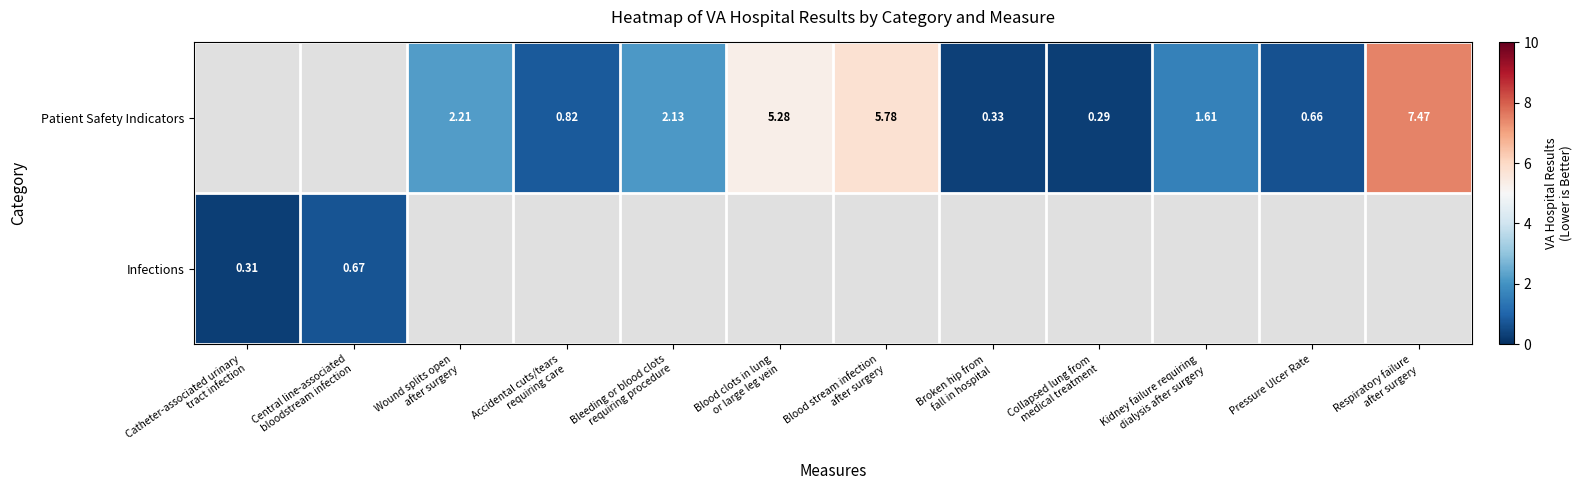

Count the number of categories in the chart.

12